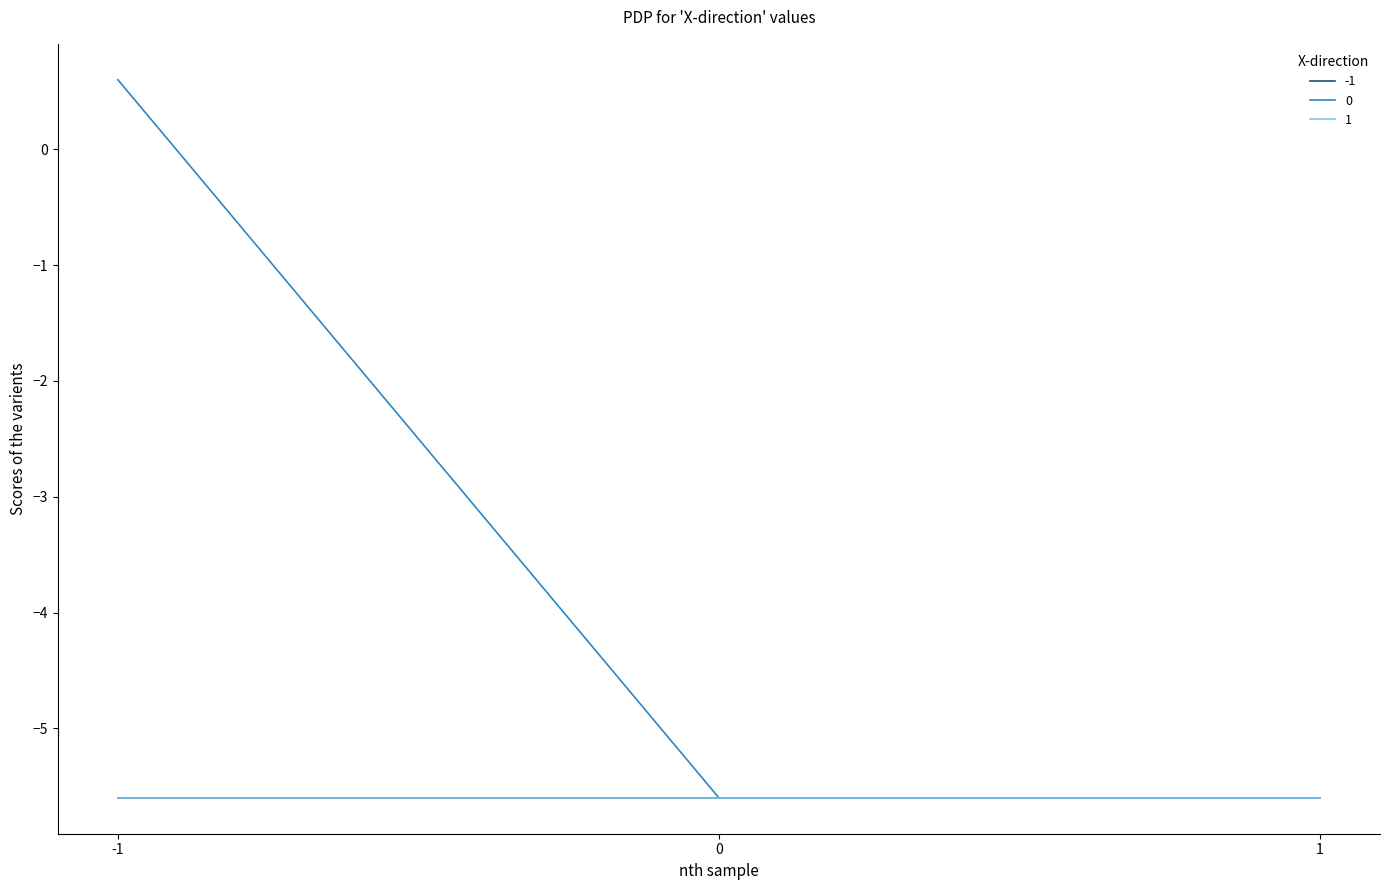

Does the chart display data point markers on the line(s)?

No